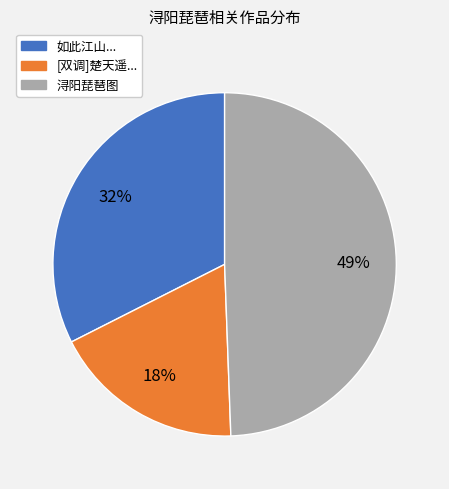

True or false: [双调]楚天遥... accounts for 6% of the total.

False